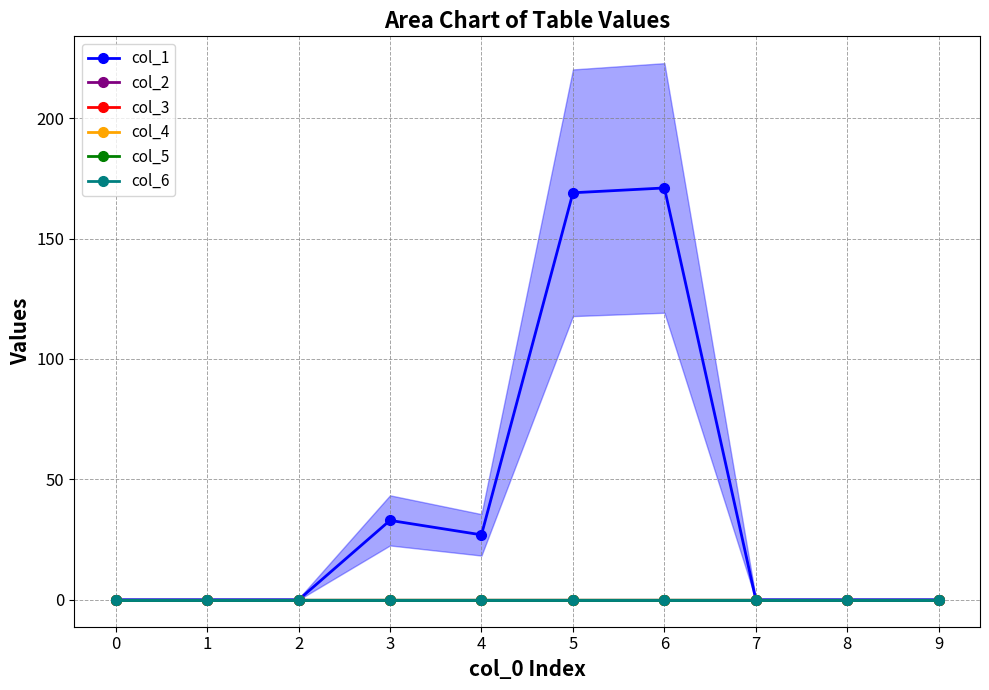

Is it true that col_5 equals 0 at 7?

True